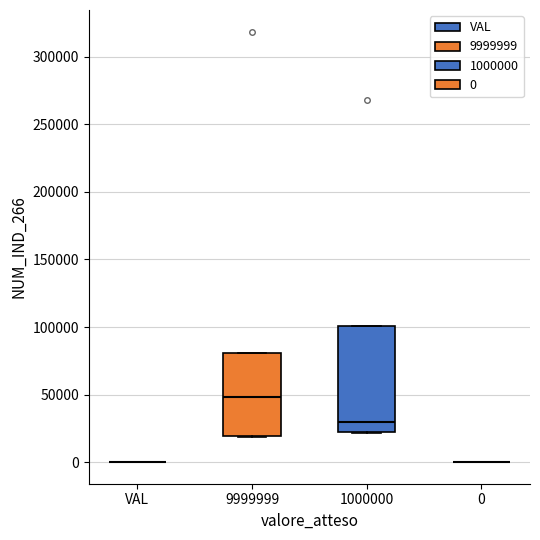

Reading left to right, transcribe this box plot: for each box, give where its median line is, the range the box spans, and where its two whiskers end, as read against the y-axis. The values are not printed on the chart, so give them approximately, as read against the axis.

VAL: box collapsed to a line at 0, whiskers 0 to 0
9999999: median 50000, box 20000 to 80000, whiskers 20000 to 80000
1000000: median 30000, box 20000 to 100000, whiskers 20000 to 100000
0: box collapsed to a line at 0, whiskers 0 to 0